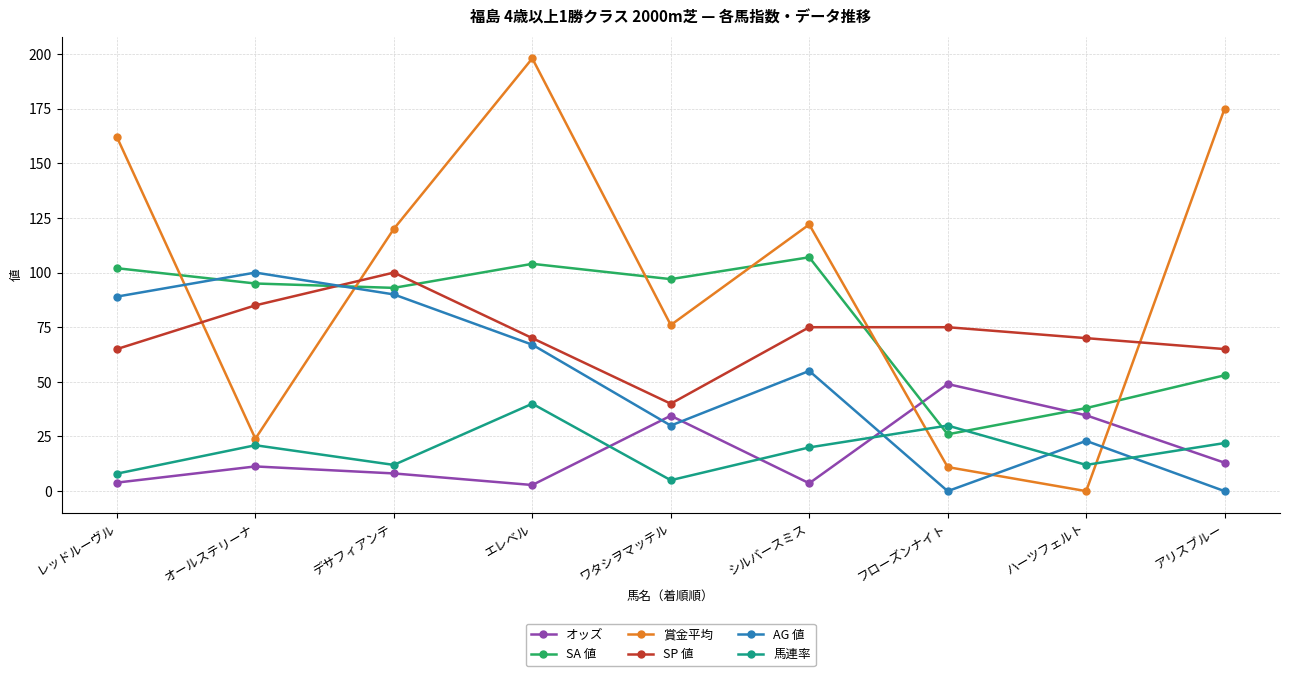

True or false: 馬連率 has a value of 5.0 at ワタシヲマッテル.

True